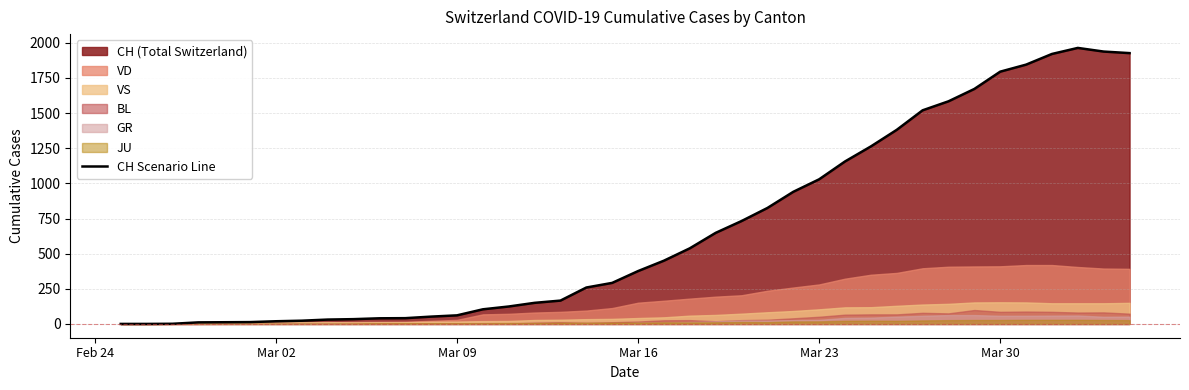

What is the highest value of the CH Scenario Line series?

1964